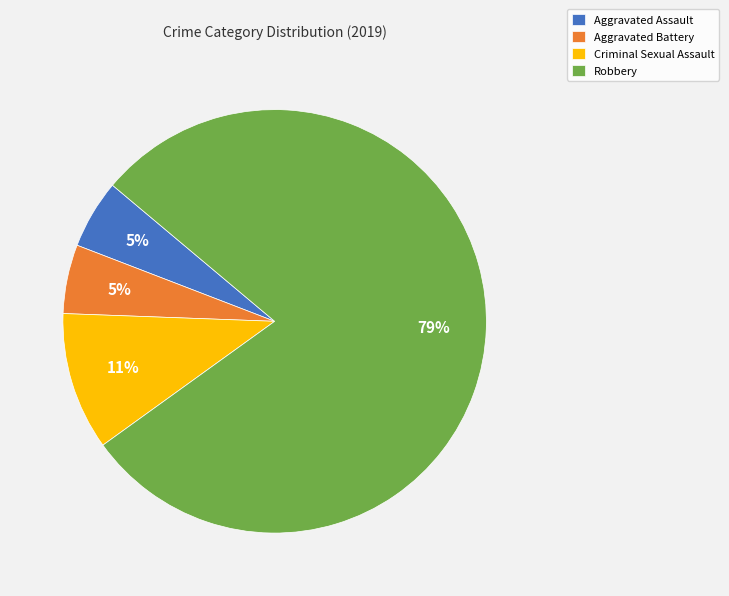

Count the number of slices in the pie.

4